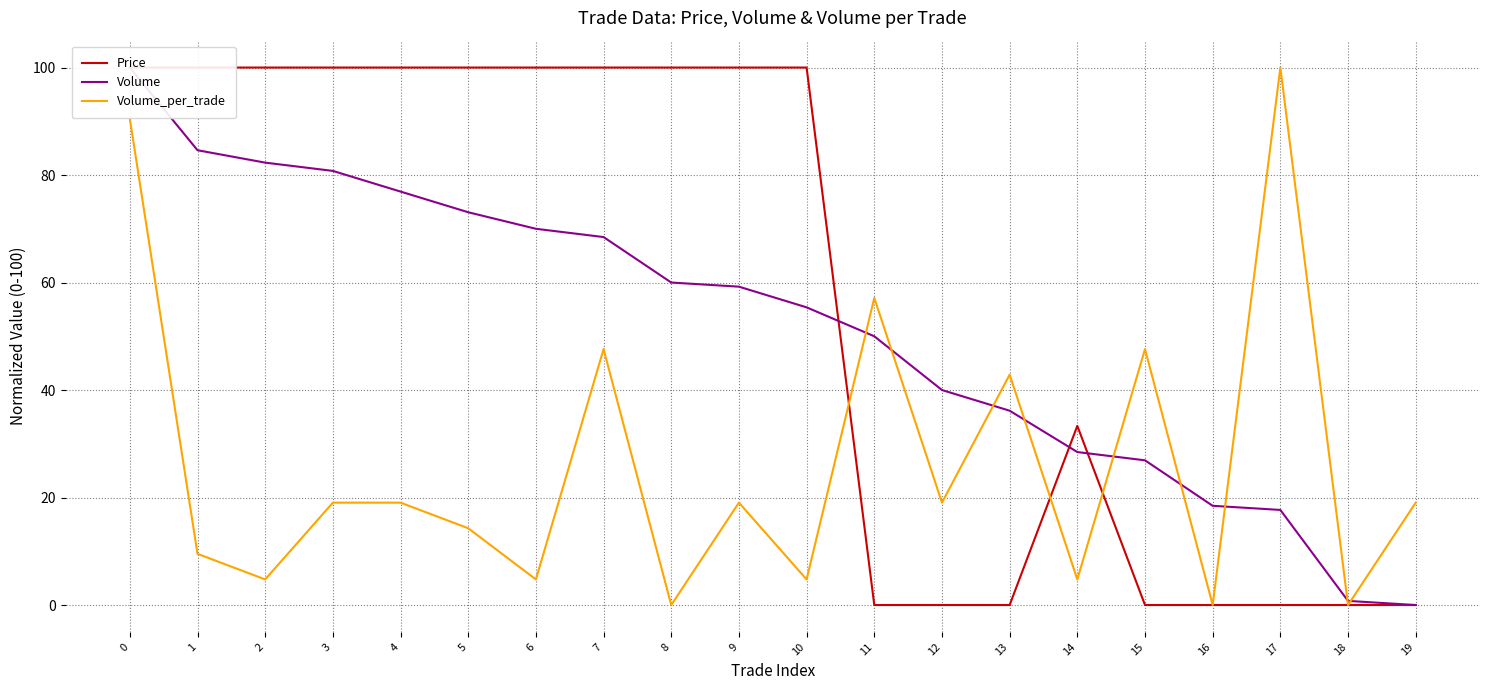

Reading left to right, extract all data points from this chart.

Price: 100.0	100.0	100.0	100.0	100.0	100.0	100.0	100.0	100.0	100.0	100.0	0.0	0.0	0.0	33.3	0.0	0.0	0.0	0.0	0.0
Volume: 100.0	84.6	82.3	80.8	76.9	73.1	70.0	68.5	60.0	59.2	55.4	50.0	40.0	36.2	28.5	26.9	18.5	17.7	0.8	0.0
Volume_per_trade: 90.5	9.5	4.8	19.0	19.0	14.3	4.8	47.6	0.0	19.0	4.8	57.1	19.0	42.9	4.8	47.6	0.0	100.0	0.0	19.0